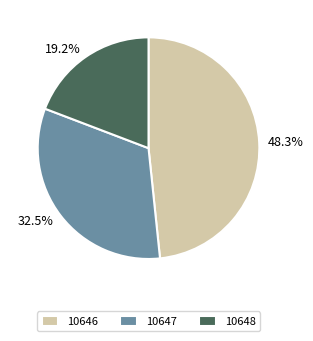

Is 10647 the majority of the pie?

No